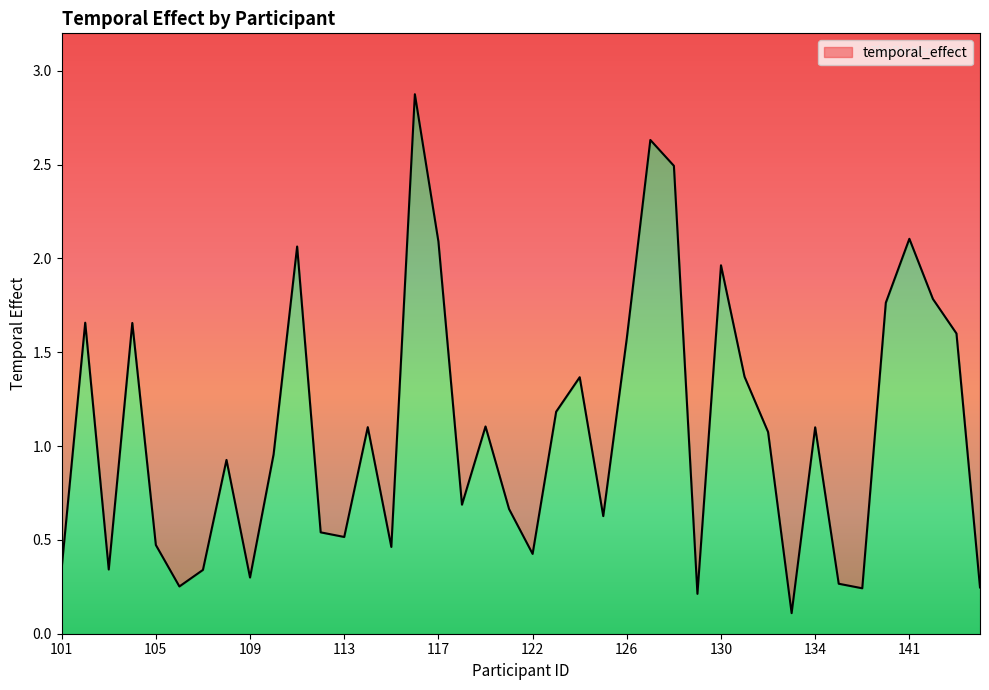

What is the difference between the maximum and minimum values?

2.8